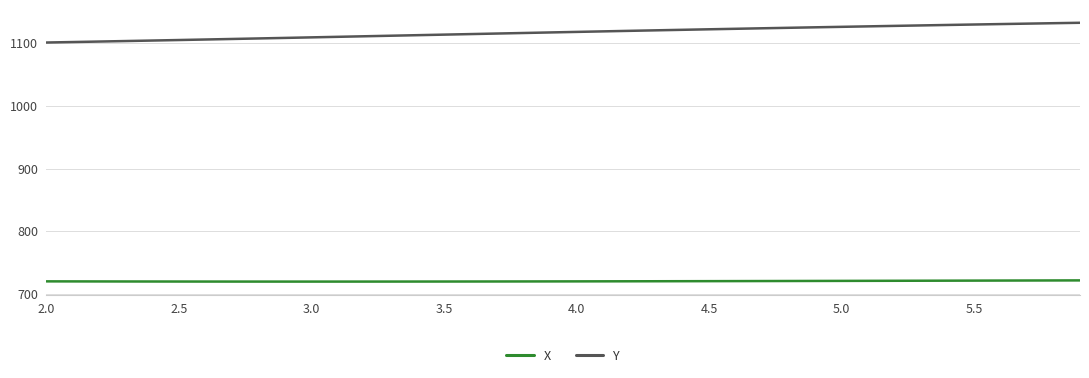

What are all the series names shown in the legend?

X, Y